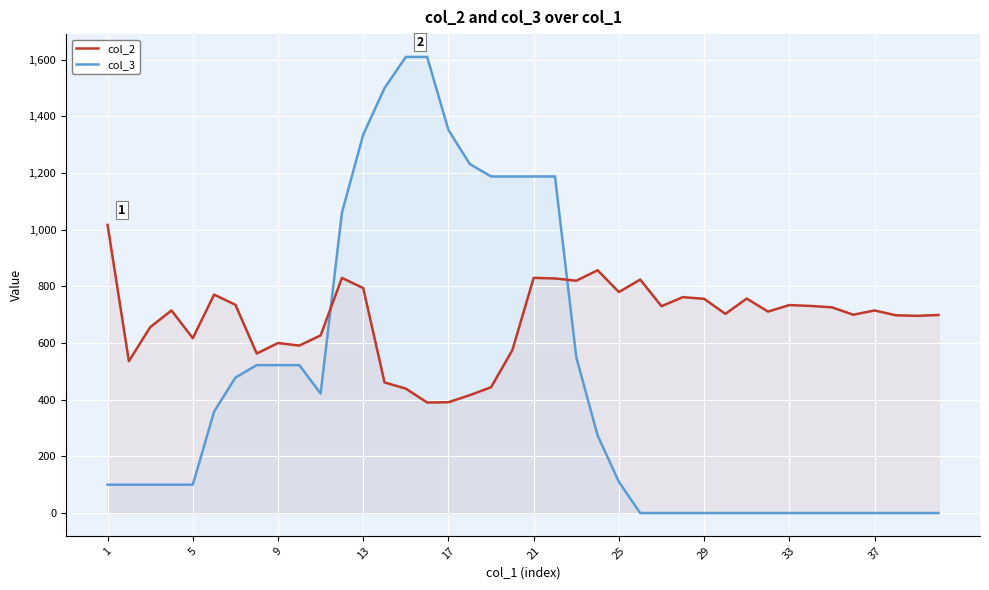

What is the maximum value shown in the chart?

1610